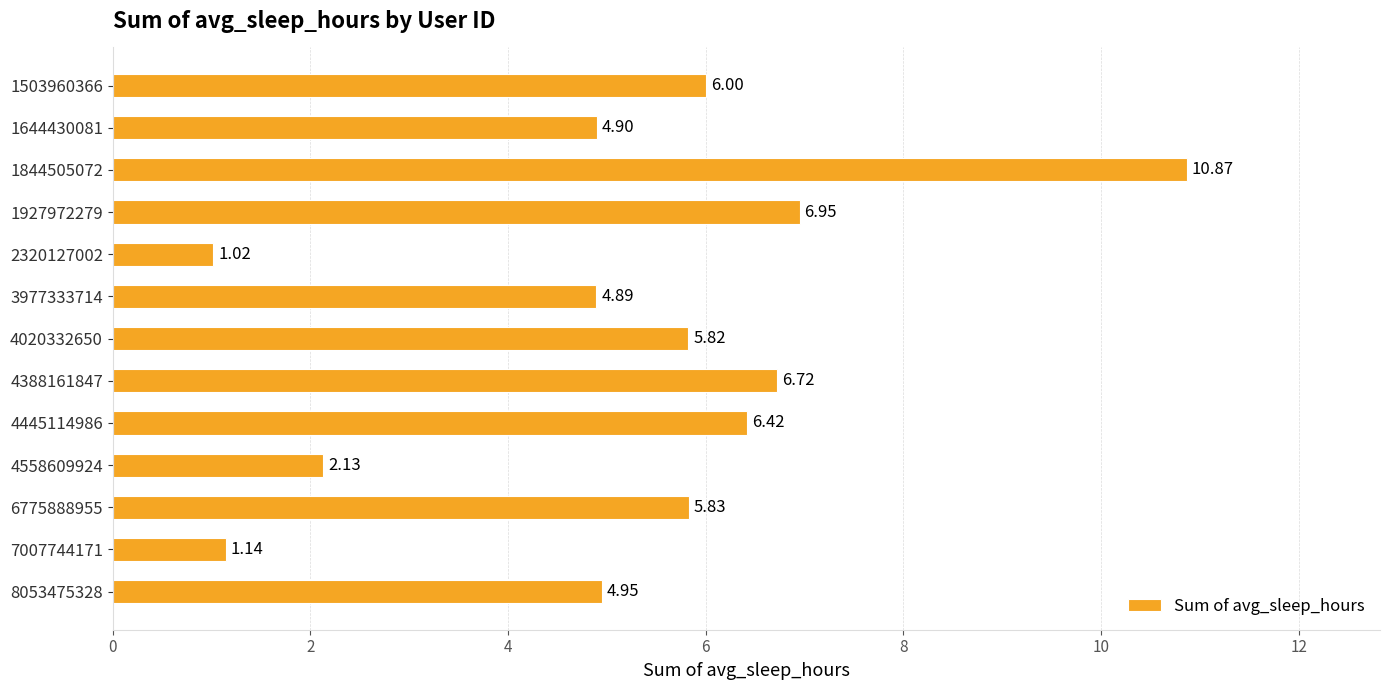

Which category has the lowest value across all series?

2320127002